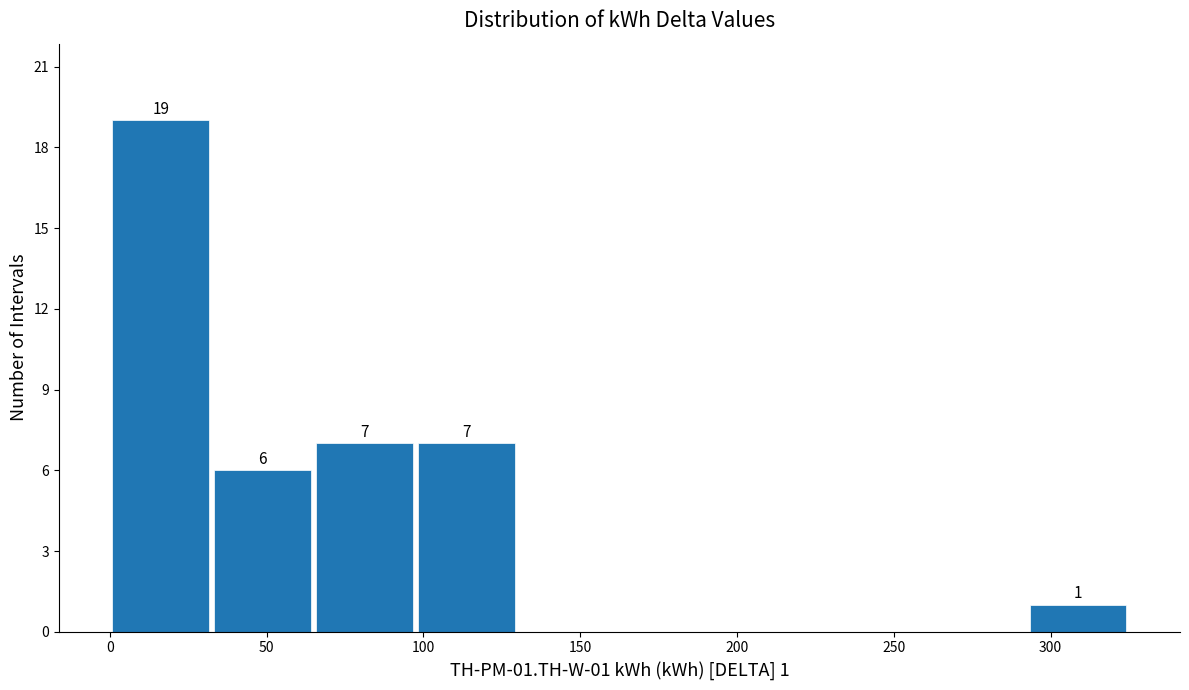

Which range on the x-axis has the tallest bar?

0.0 to 32.5